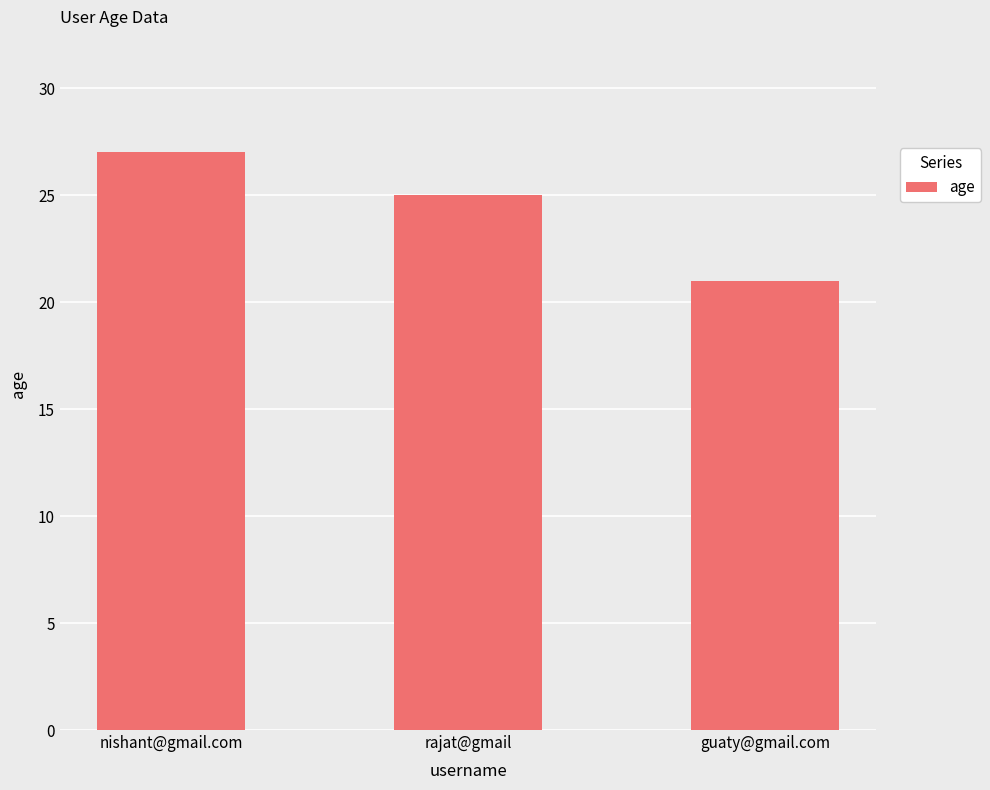

What is the change in value from nishant@gmail.com to rajat@gmail?

-2